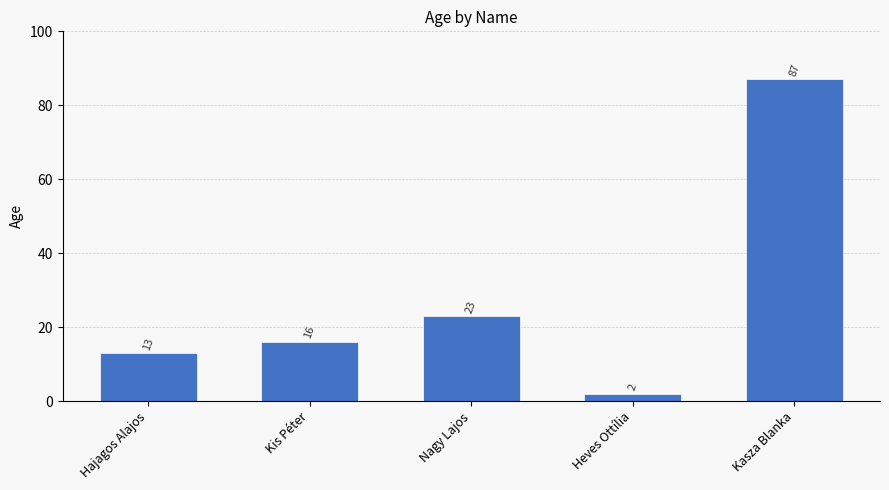

What is the sum of the values at Heves Ottília and Kasza Blanka?

89